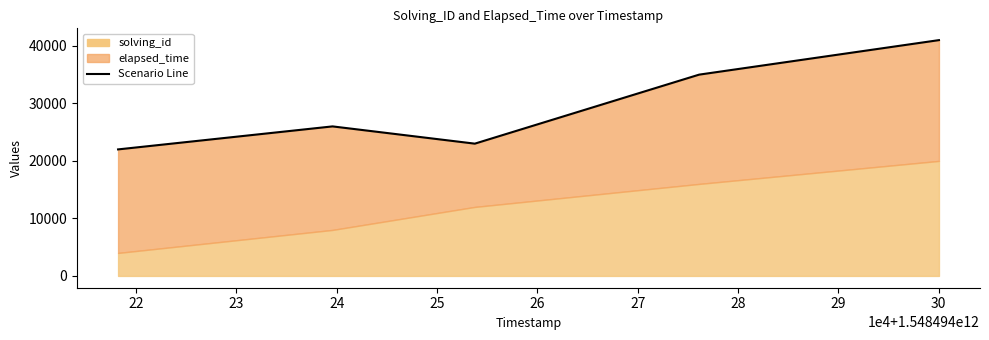

How many points are higher than both their immediate neighbors (excluding endpoints)?

1